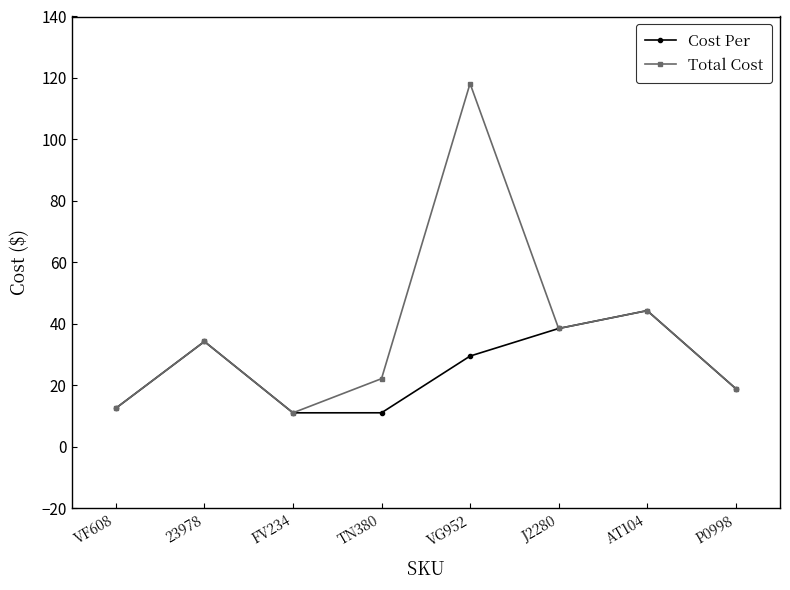

Does the chart display data point markers on the line(s)?

Yes